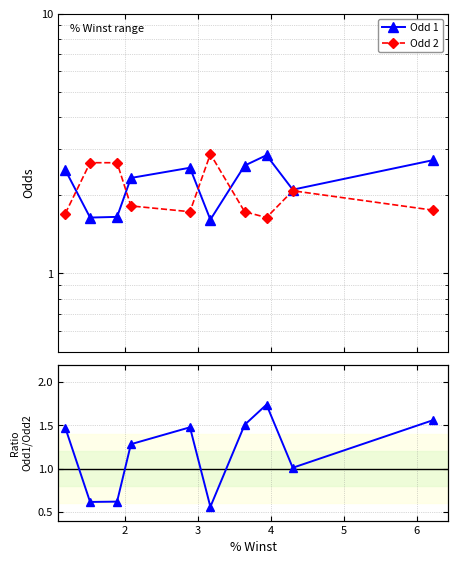

The value of Odd 2 at 9 is 0.7. True or false?

False